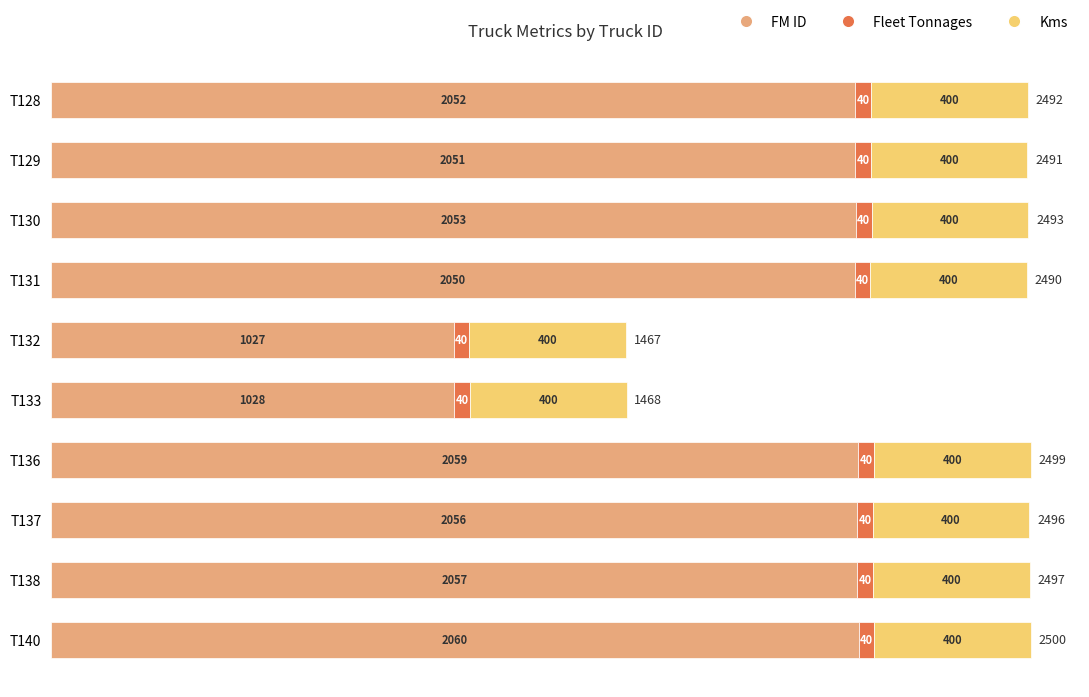

At which category is the sum across all series the highest?

T140